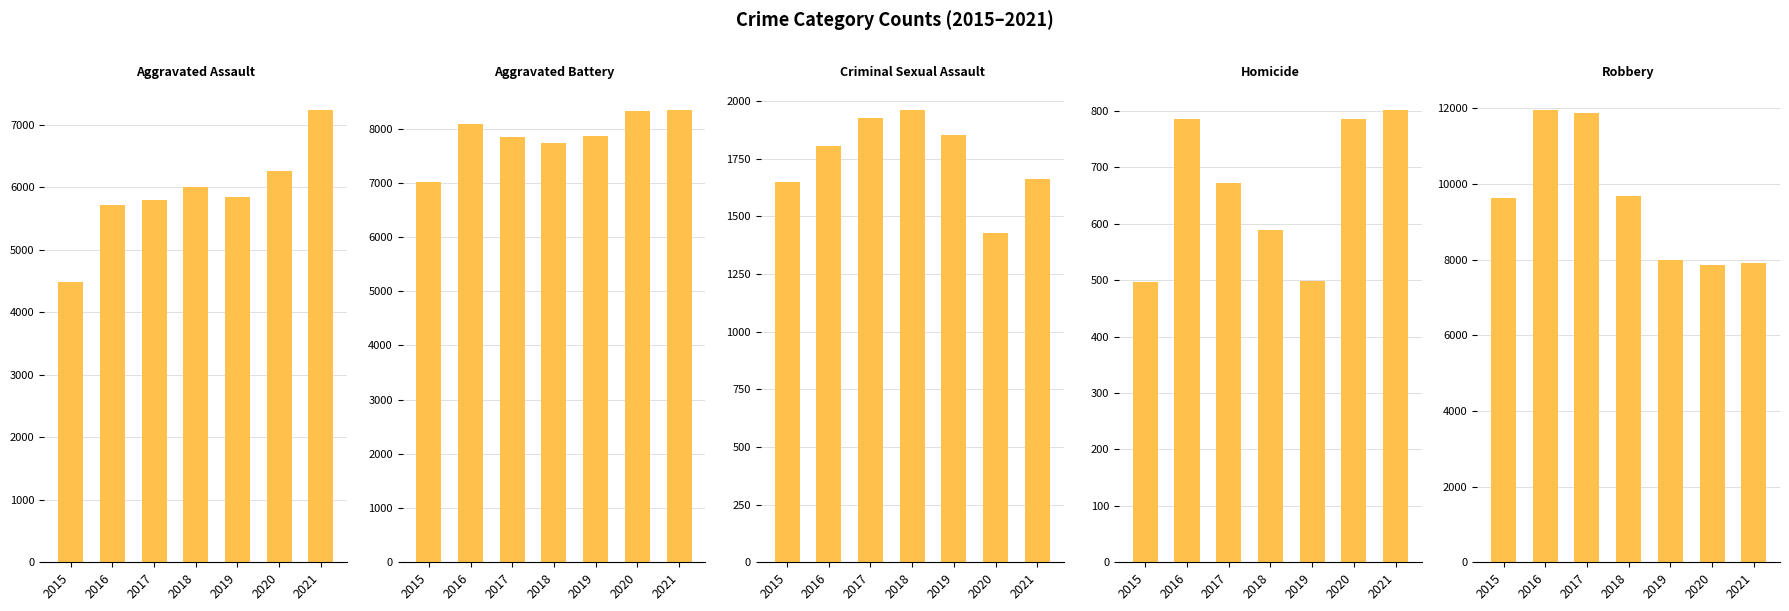

List the labels in order of Aggravated Battery value, smallest first.

2015, 2018, 2017, 2019, 2016, 2020, 2021